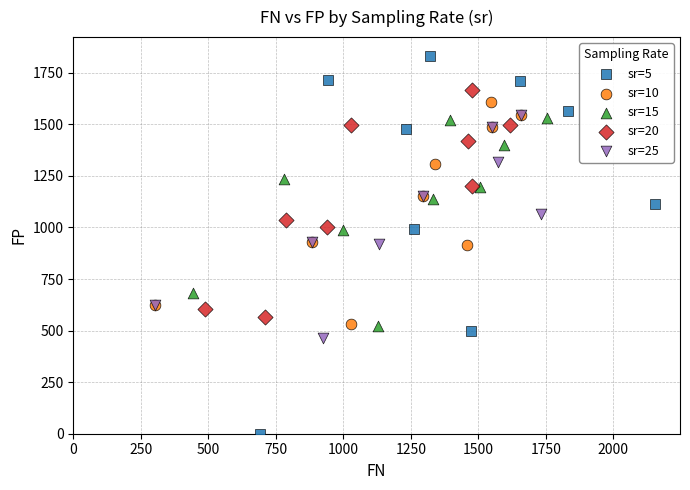

Which series has the widest spread of Y values?

sr=5